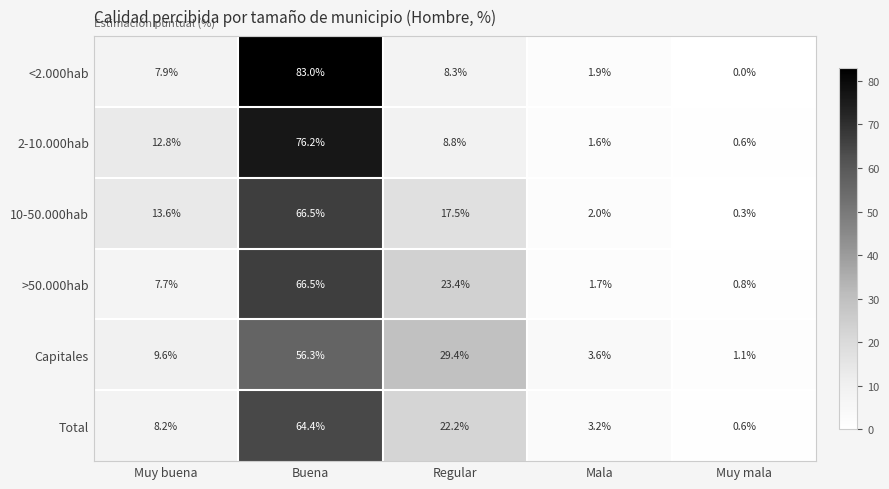

What is the difference between the highest and lowest values at Regular?

21.1